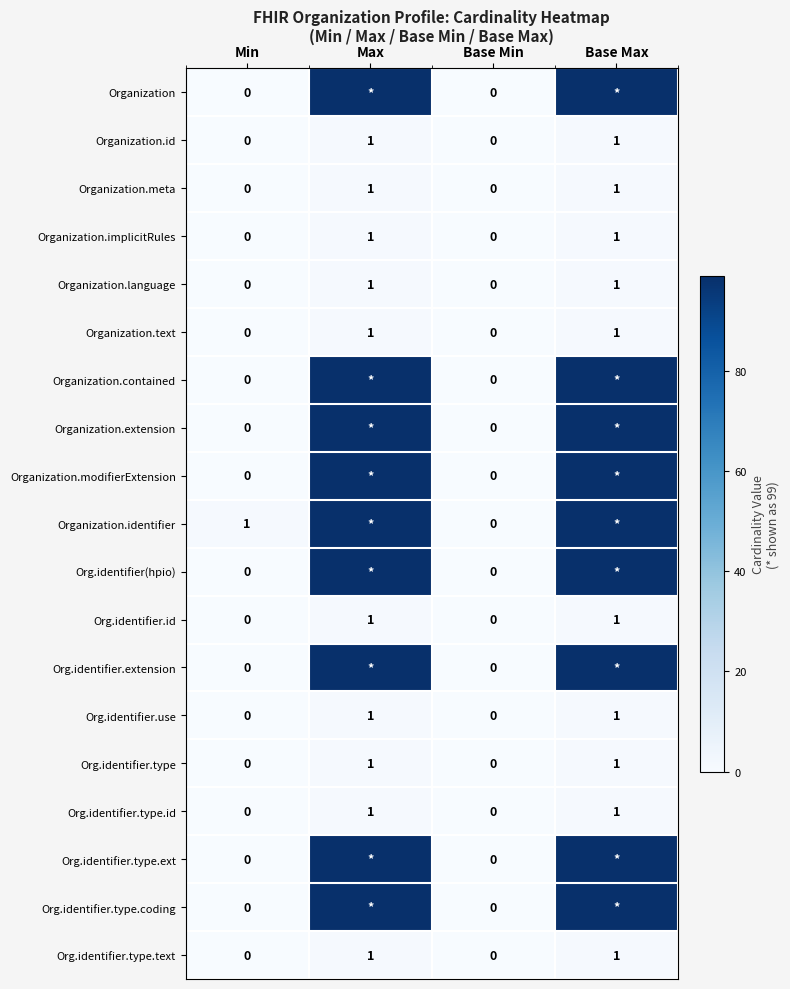

Count the Organization.id values in the range 0 to 1.

4